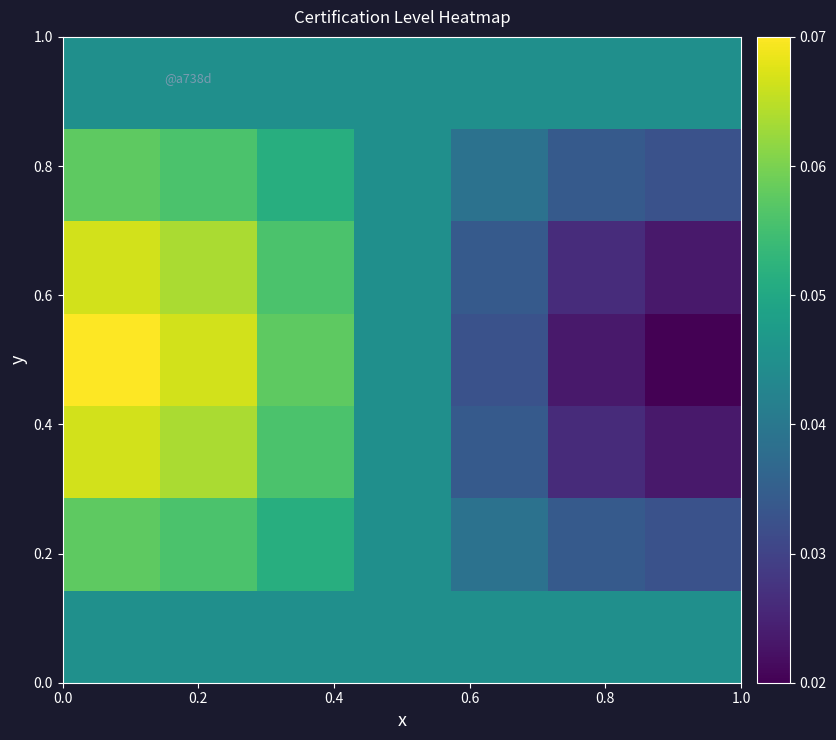

Count the number of data series in this chart.

7